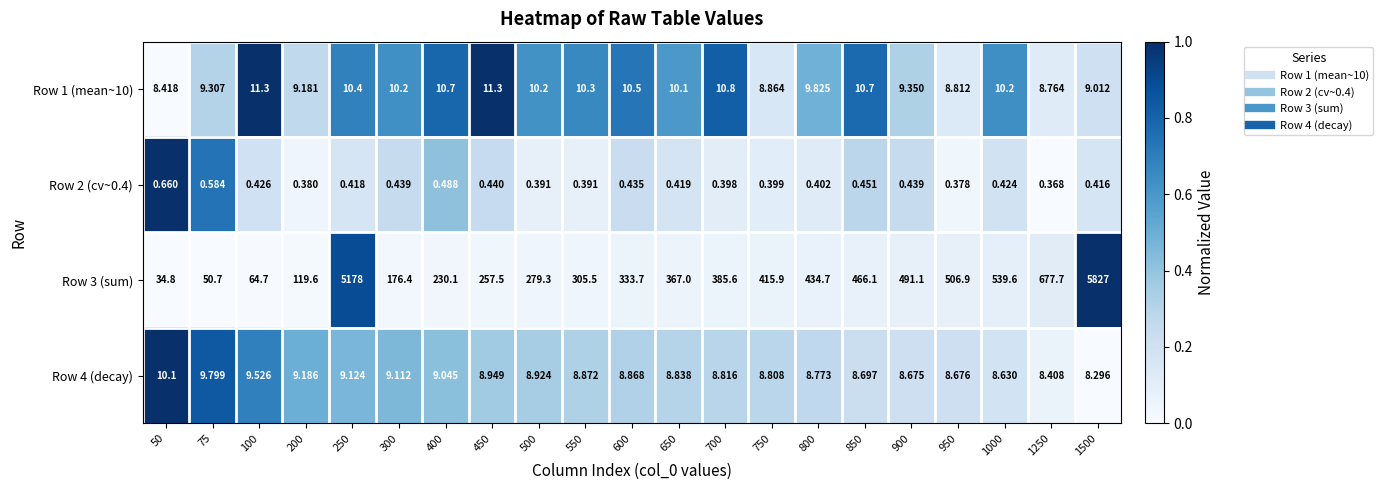

Is the value of Row 2 (cv~0.4) at 400 greater than the value of Row 4 (decay) at 800?

No